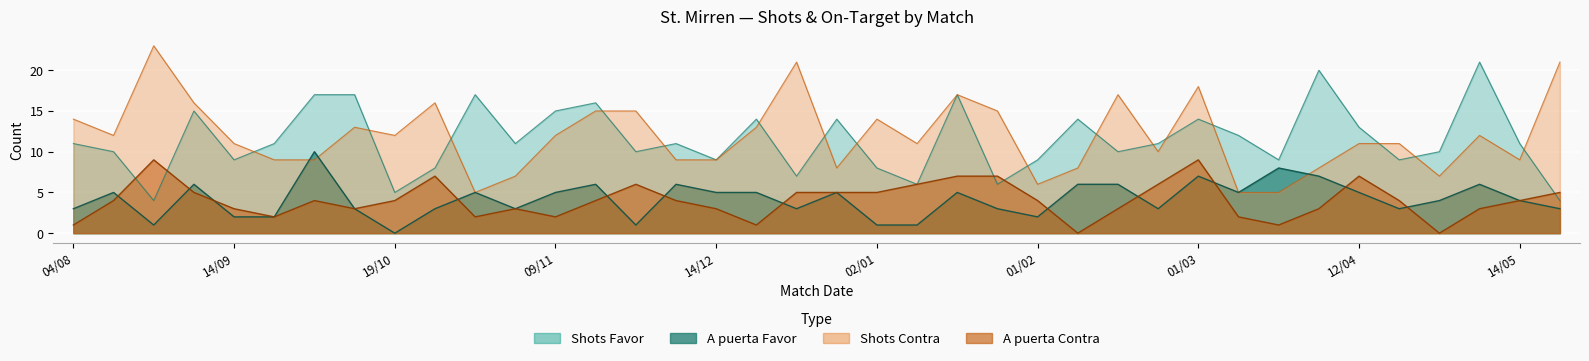

Reading left to right, extract all data points from this chart.

Shots Favor: 11	10	4	15	9	11	17	17	5	8	17	11	15	16	10	11	9	14	7	14	8	6	17	6	9	14	10	11	14	12	9	20	13	9	10	21	11	4
Shots Contra: 14	12	23	16	11	9	9	13	12	16	5	7	12	15	15	9	9	13	21	8	14	11	17	15	6	8	17	10	18	5	5	8	11	11	7	12	9	21
A puerta Favor: 3	5	1	6	2	2	10	3	0	3	5	3	5	6	1	6	5	5	3	5	1	1	5	3	2	6	6	3	7	5	8	7	5	3	4	6	4	3
A puerta Contra: 1	4	9	5	3	2	4	3	4	7	2	3	2	4	6	4	3	1	5	5	5	6	7	7	4	0	3	6	9	2	1	3	7	4	0	3	4	5